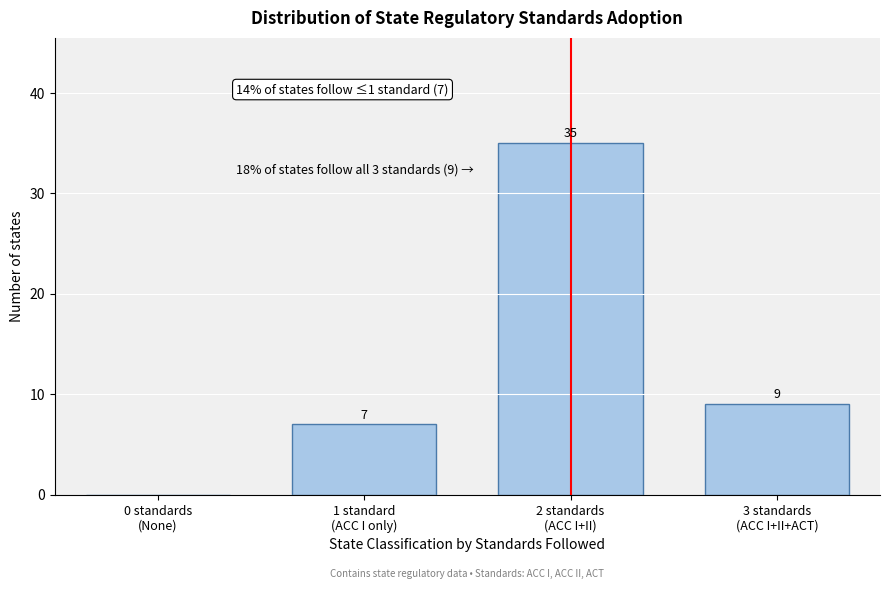

What is the sum of all values?

51